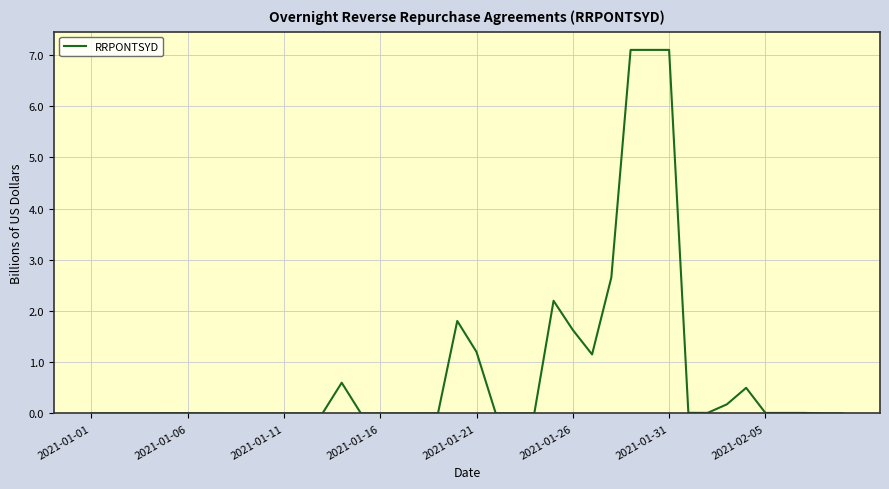

What is the maximum value shown in the chart?

7.1